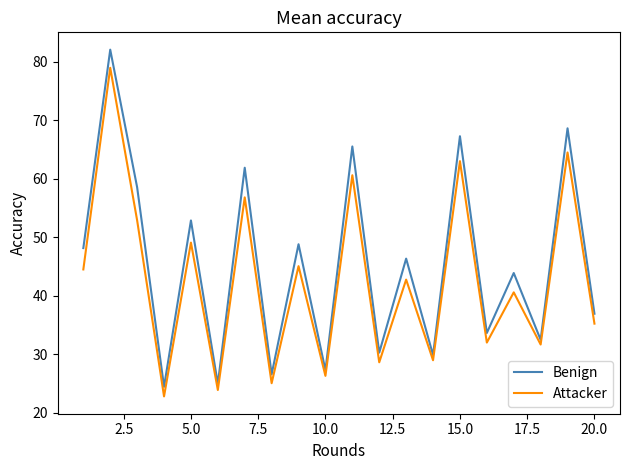

Which series has the largest total across all categories?

Benign